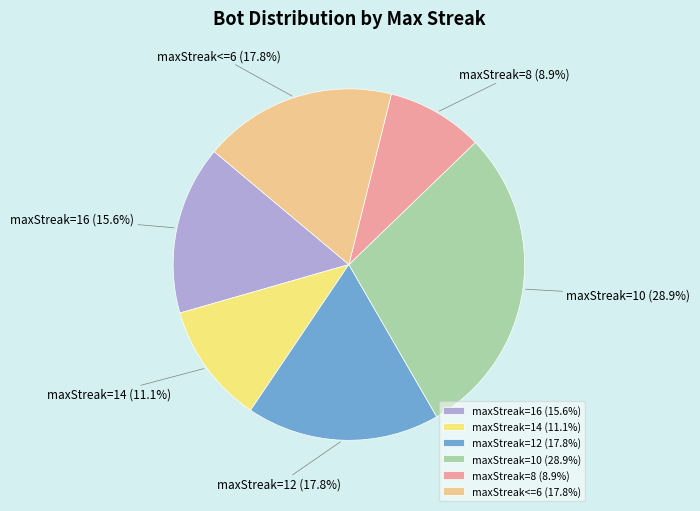

Combined, what portion of the pie is maxStreak=10 (28.9%) and maxStreak<=6 (17.8%)?

46.7%